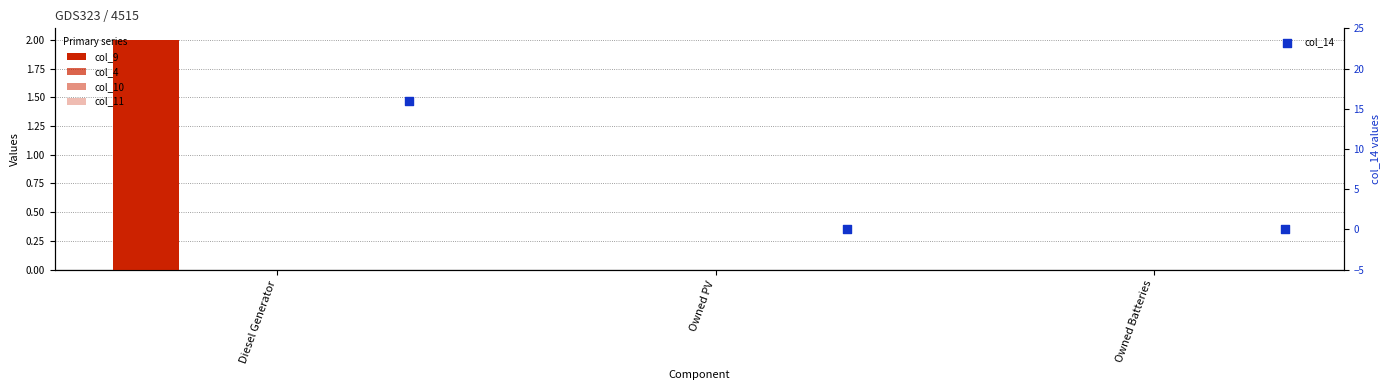

What are all the series names shown in the legend?

col_9, col_4, col_10, col_11, col_14